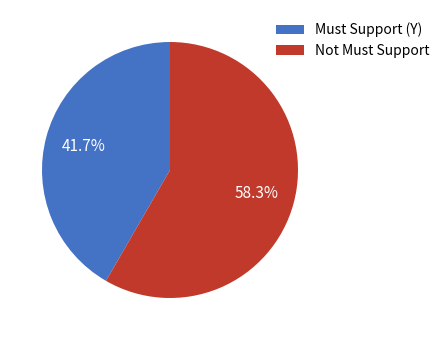

Between Must Support (Y) and Not Must Support, which is larger?

Not Must Support